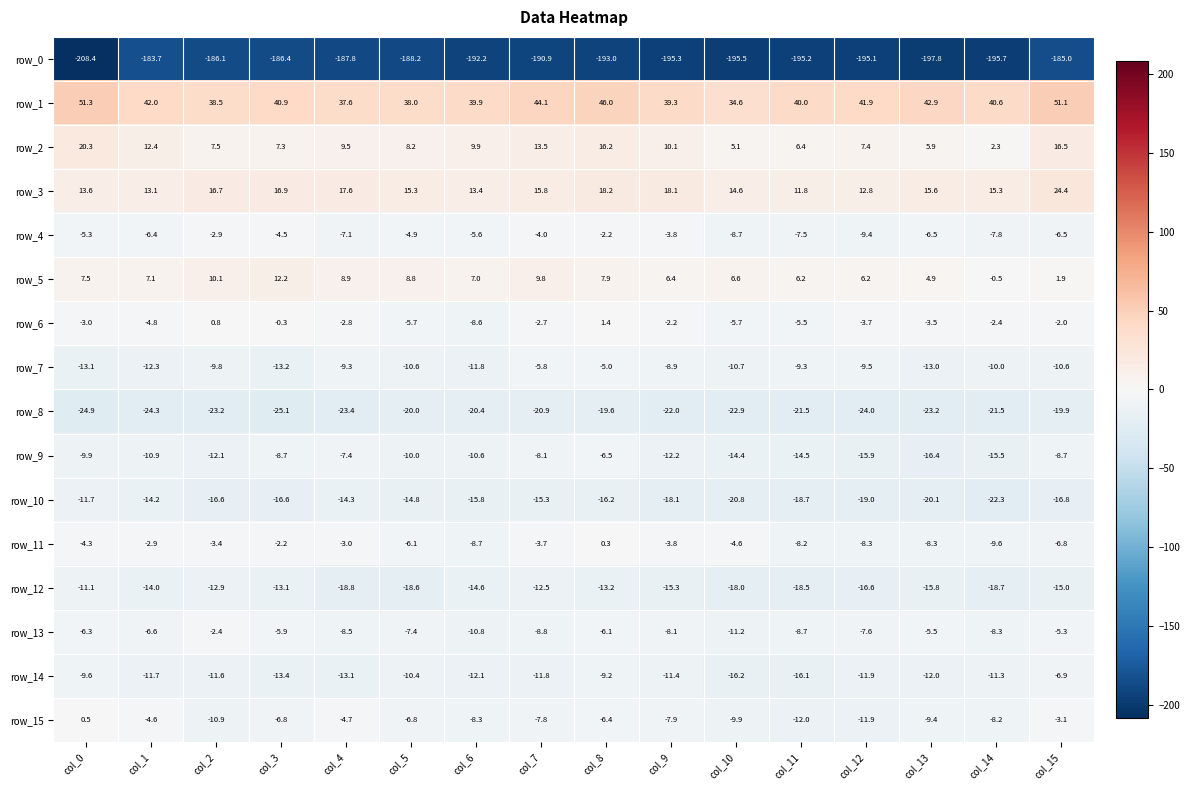

Which label corresponds to the largest value in the chart?

col_0